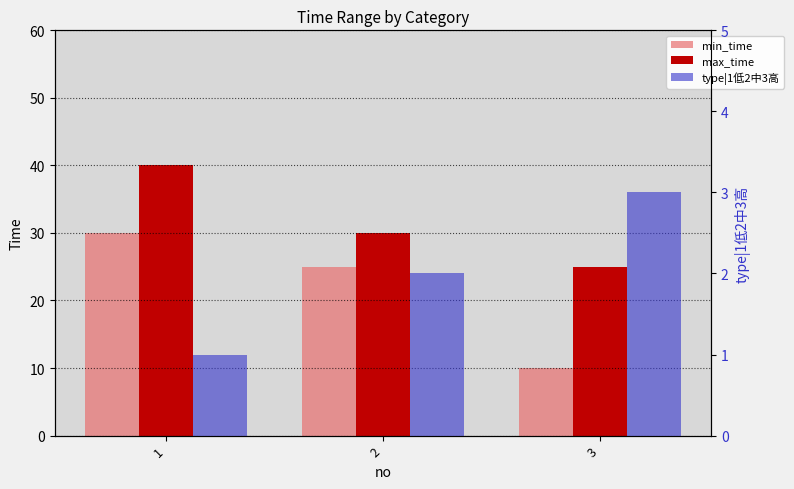

What is the approximate value of type|1低2中3高 at 3?

3